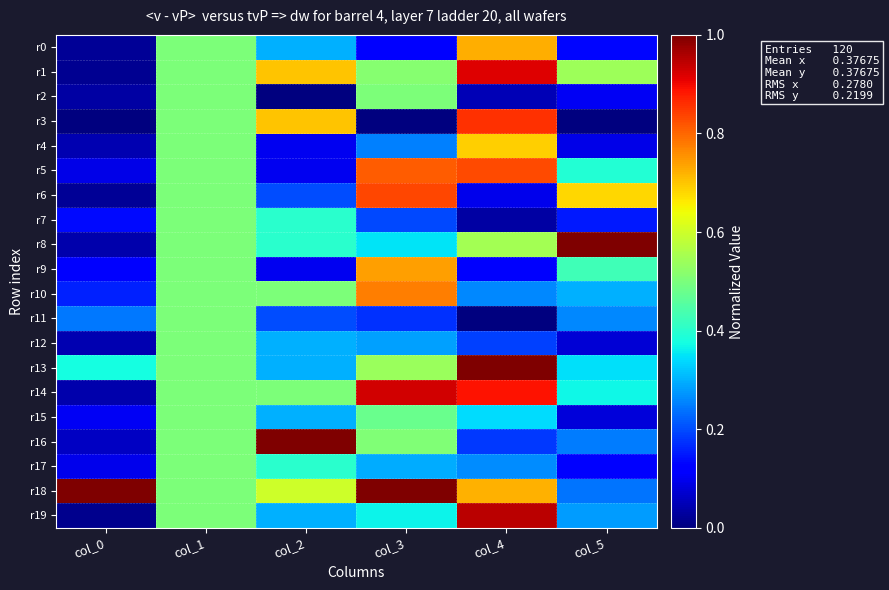

Reading left to right, transcribe all the data shown in this chart.

r0: col_0=0.0	col_1=0.5	col_2=0.3	col_3=0.1	col_4=0.7	col_5=0.1
r1: col_0=0.0	col_1=0.5	col_2=0.7	col_3=0.5	col_4=0.9	col_5=0.5
r2: col_0=0.0	col_1=0.5	col_2=0.0	col_3=0.5	col_4=0.0	col_5=0.1
r3: col_0=0.0	col_1=0.5	col_2=0.7	col_3=0.0	col_4=0.9	col_5=0.0
r4: col_0=0.0	col_1=0.5	col_2=0.1	col_3=0.3	col_4=0.7	col_5=0.1
r5: col_0=0.1	col_1=0.5	col_2=0.1	col_3=0.8	col_4=0.8	col_5=0.4
r6: col_0=0.0	col_1=0.5	col_2=0.2	col_3=0.8	col_4=0.1	col_5=0.7
r7: col_0=0.1	col_1=0.5	col_2=0.4	col_3=0.2	col_4=0.0	col_5=0.2
r8: col_0=0.0	col_1=0.5	col_2=0.4	col_3=0.4	col_4=0.5	col_5=1.0
r9: col_0=0.1	col_1=0.5	col_2=0.1	col_3=0.7	col_4=0.1	col_5=0.4
r10: col_0=0.2	col_1=0.5	col_2=0.5	col_3=0.8	col_4=0.3	col_5=0.3
r11: col_0=0.2	col_1=0.5	col_2=0.2	col_3=0.2	col_4=0.0	col_5=0.3
r12: col_0=0.0	col_1=0.5	col_2=0.3	col_3=0.3	col_4=0.2	col_5=0.1
r13: col_0=0.4	col_1=0.5	col_2=0.3	col_3=0.5	col_4=1.0	col_5=0.3
r14: col_0=0.0	col_1=0.5	col_2=0.5	col_3=0.9	col_4=0.9	col_5=0.4
r15: col_0=0.1	col_1=0.5	col_2=0.3	col_3=0.5	col_4=0.3	col_5=0.1
r16: col_0=0.1	col_1=0.5	col_2=1.0	col_3=0.5	col_4=0.2	col_5=0.2
r17: col_0=0.1	col_1=0.5	col_2=0.4	col_3=0.3	col_4=0.3	col_5=0.1
r18: col_0=1.0	col_1=0.5	col_2=0.6	col_3=1.0	col_4=0.7	col_5=0.2
r19: col_0=0.0	col_1=0.5	col_2=0.3	col_3=0.4	col_4=0.9	col_5=0.3